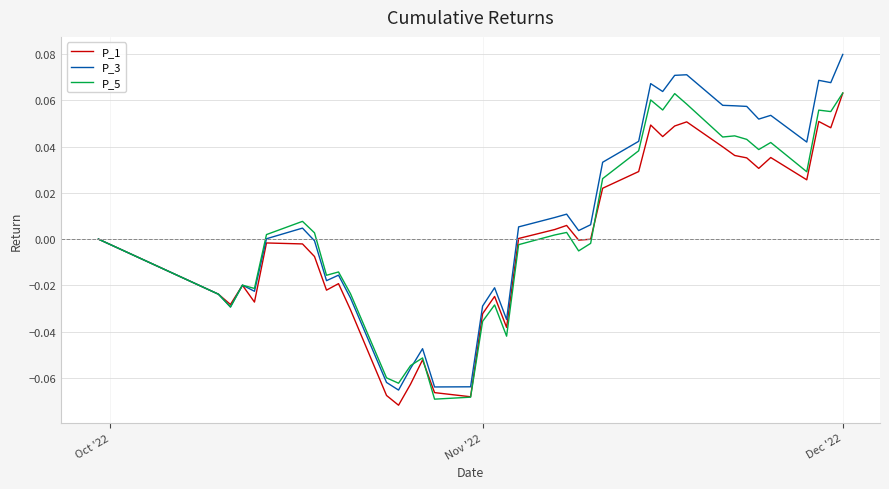

How many lines are shown in the chart?

3